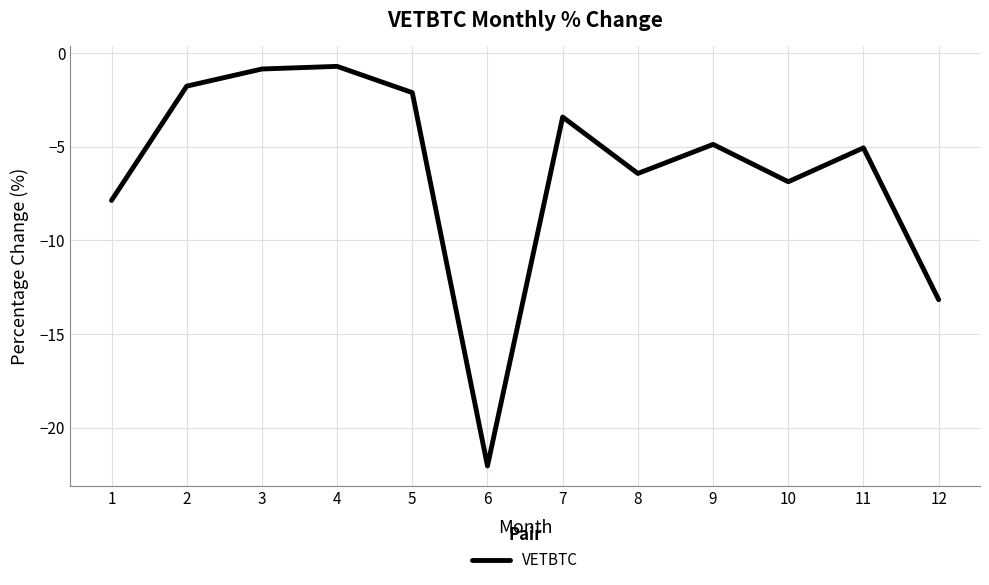

The chart shows a value of -2.1 at 5. True or false?

True